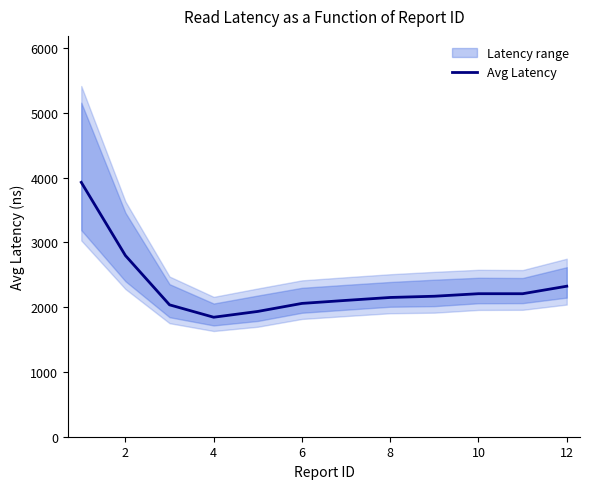

The value of Avg Latency at 10 is 2207.2. True or false?

True